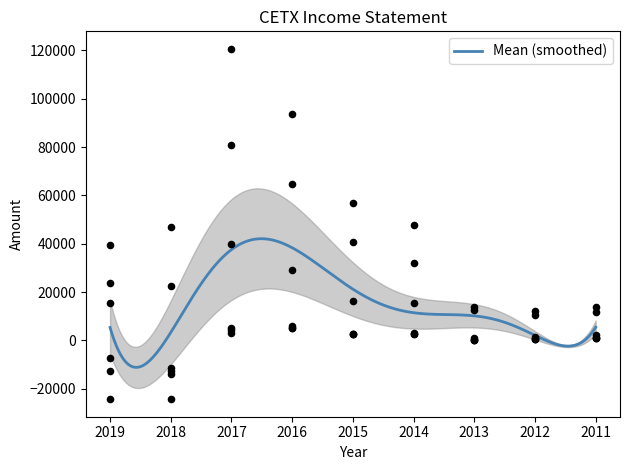

At how many categories does at least one series exceed 54222?

3